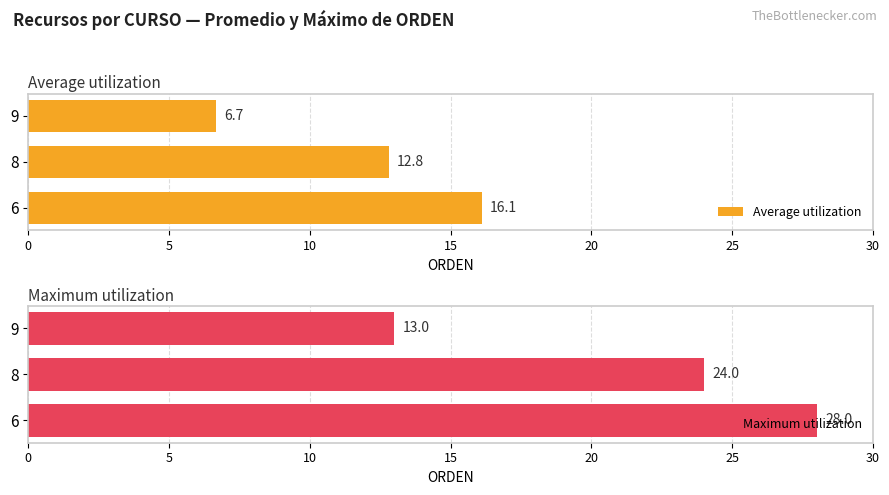

At which label is Average utilization closest to 11?

8